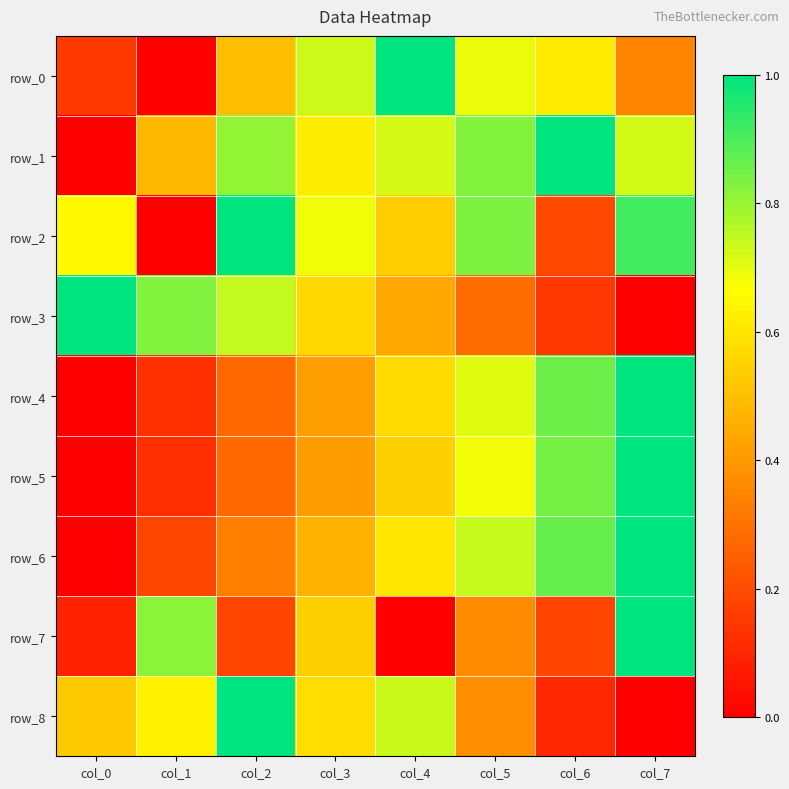

Reading left to right, what are all the values shown in this chart?

row_0: 0.2	0.0	0.5	0.7	1.0	0.7	0.6	0.3
row_1: 0.0	0.5	0.8	0.6	0.7	0.8	1.0	0.7
row_2: 0.6	0.0	1.0	0.7	0.5	0.8	0.2	0.9
row_3: 1.0	0.8	0.7	0.6	0.4	0.3	0.1	0.0
row_4: 0.0	0.1	0.3	0.4	0.6	0.7	0.9	1.0
row_5: 0.0	0.1	0.3	0.4	0.5	0.7	0.8	1.0
row_6: 0.0	0.2	0.3	0.5	0.6	0.7	0.9	1.0
row_7: 0.1	0.8	0.2	0.5	0.0	0.4	0.2	1.0
row_8: 0.5	0.6	1.0	0.6	0.7	0.4	0.1	0.0